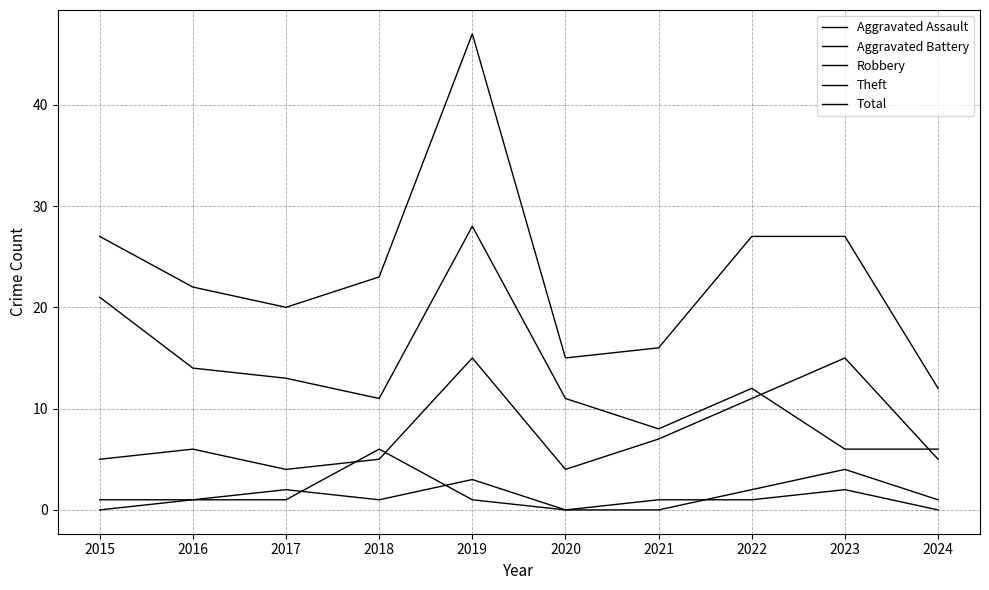

Reading left to right, transcribe all the data shown in this chart.

Aggravated Assault: 0	1	2	1	3	0	0	2	4	1
Aggravated Battery: 1	1	1	6	1	0	1	1	2	0
Robbery: 5	6	4	5	15	4	7	11	15	5
Theft: 21	14	13	11	28	11	8	12	6	6
Total: 27	22	20	23	47	15	16	27	27	12